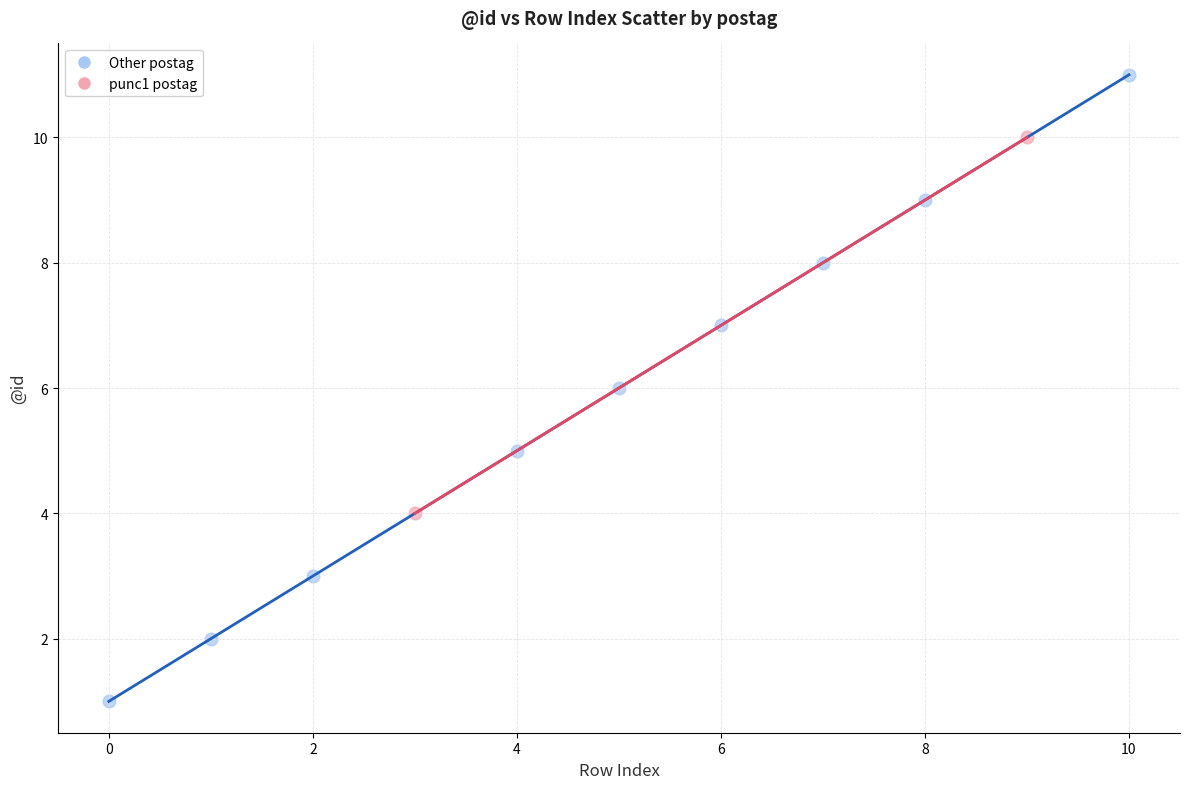

What are all the series names shown in the legend?

Other postag, punc1 postag